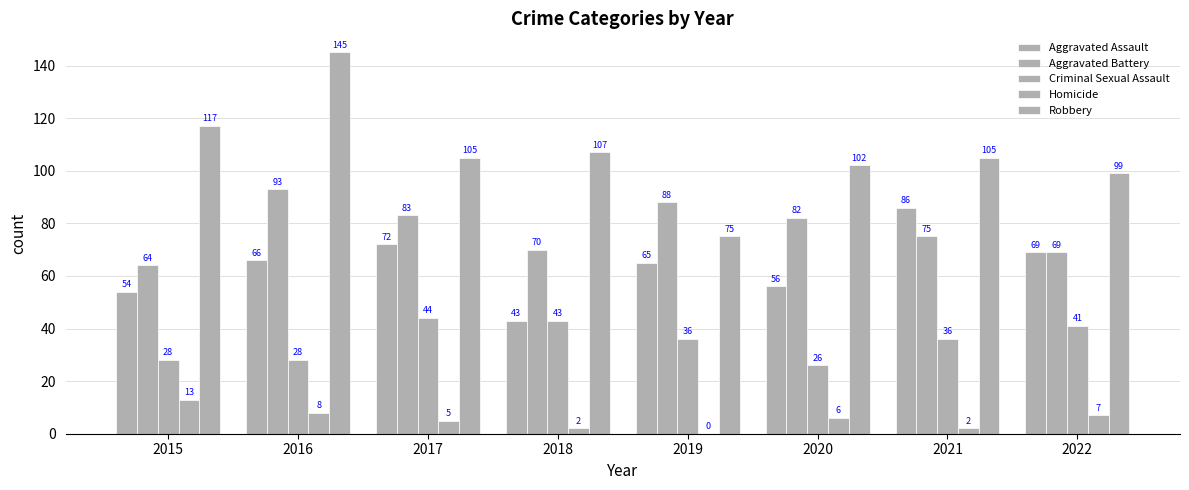

How many groups of bars are there?

8